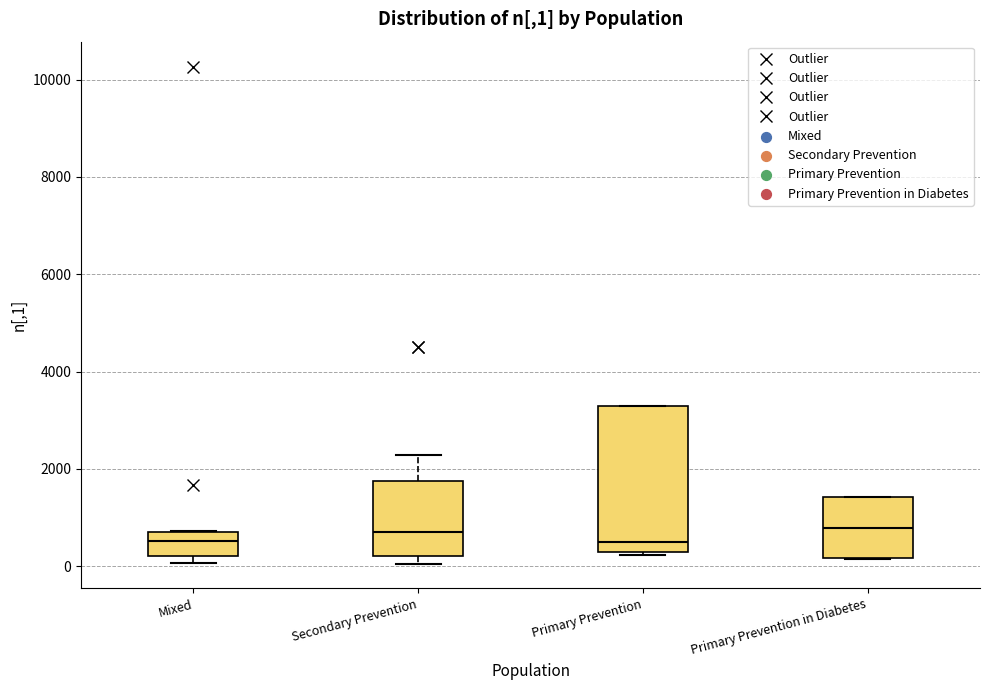

Comparing the boxes themselves (not the whiskers), which one is the tallest?

Primary Prevention